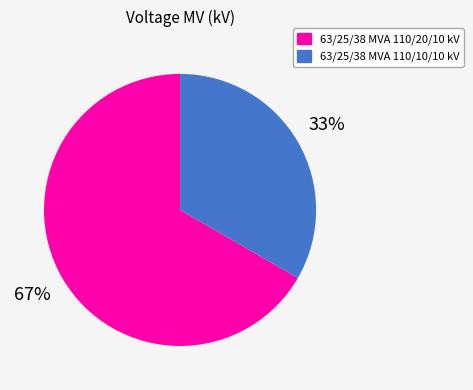

Between 63/25/38 MVA 110/20/10 kV and 63/25/38 MVA 110/10/10 kV, which is larger?

63/25/38 MVA 110/20/10 kV